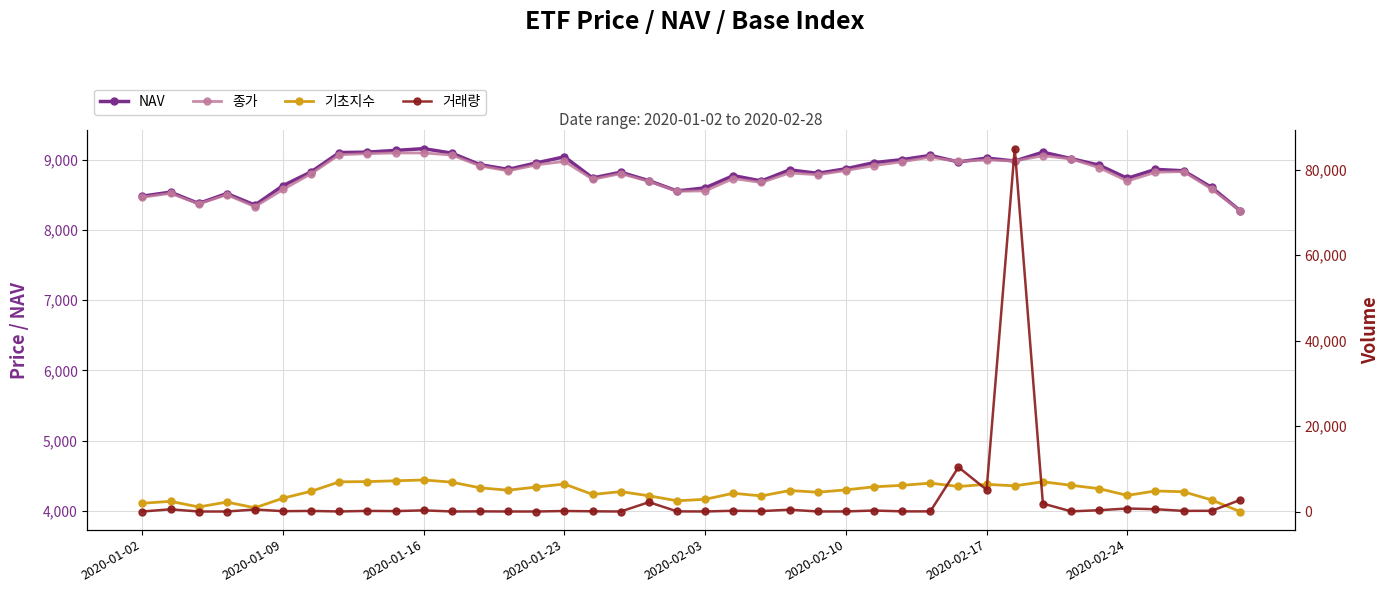

Which series has the largest total across all categories?

NAV